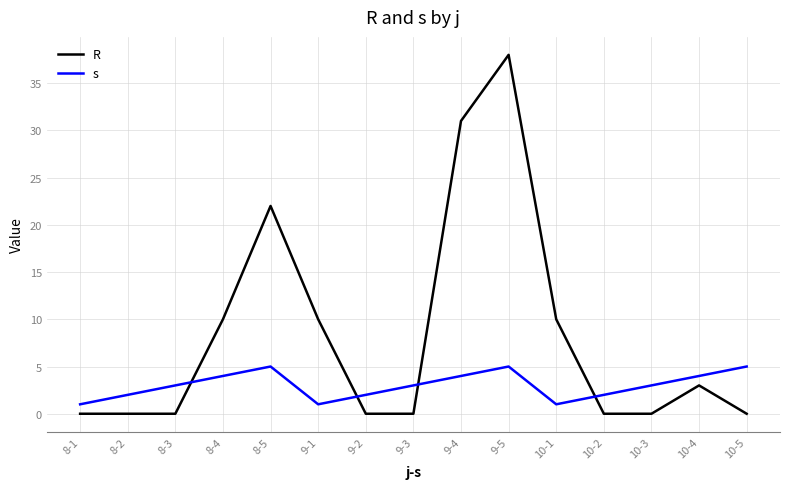

What is the difference between the R values at 8-1 and 10-4?

3